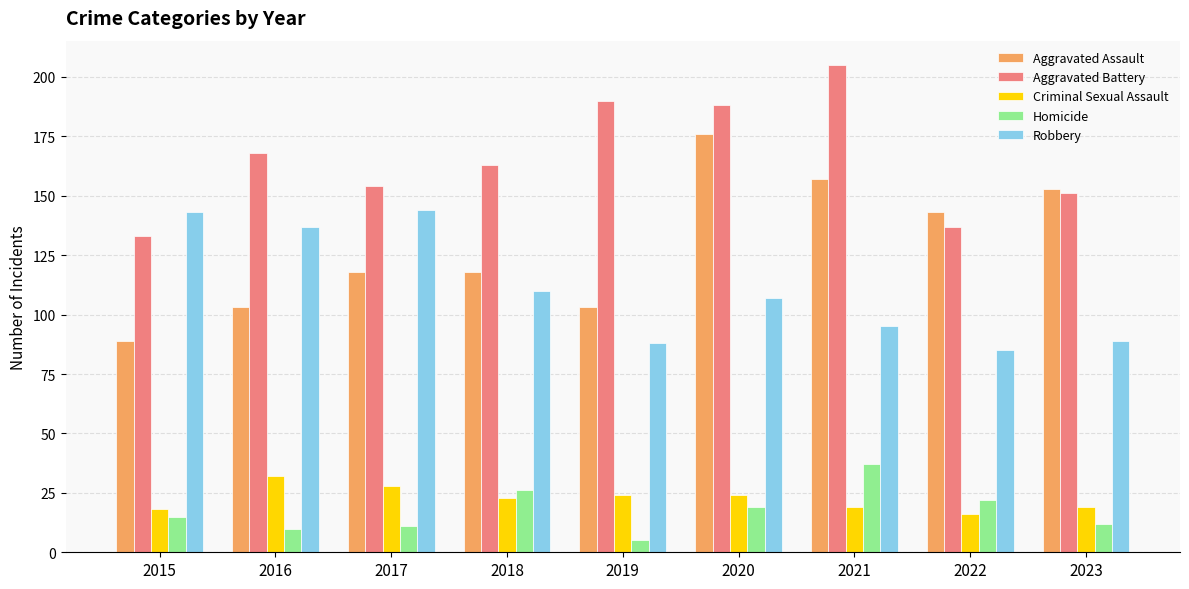

What is the spread (max minus min) of values at 2016?

158